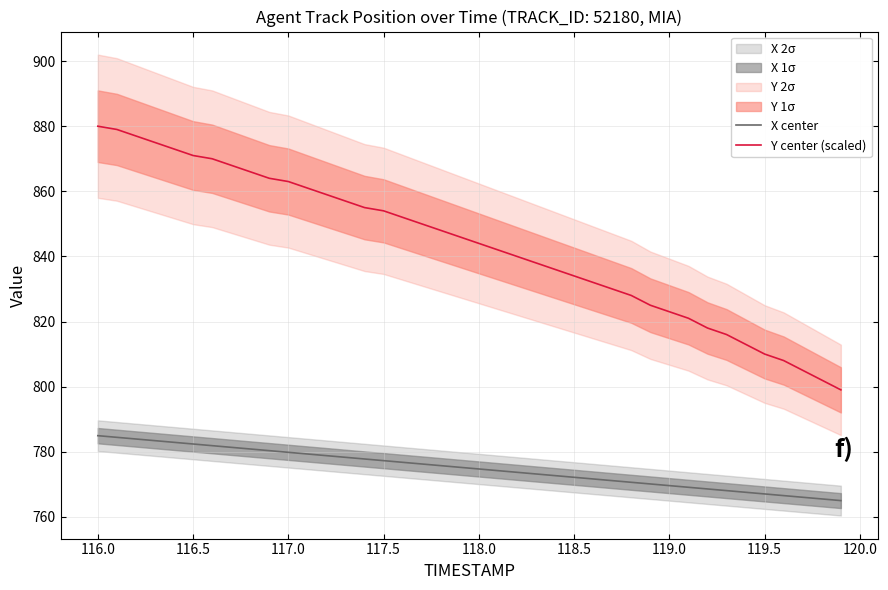

What is the highest value of the X center series?

784.9